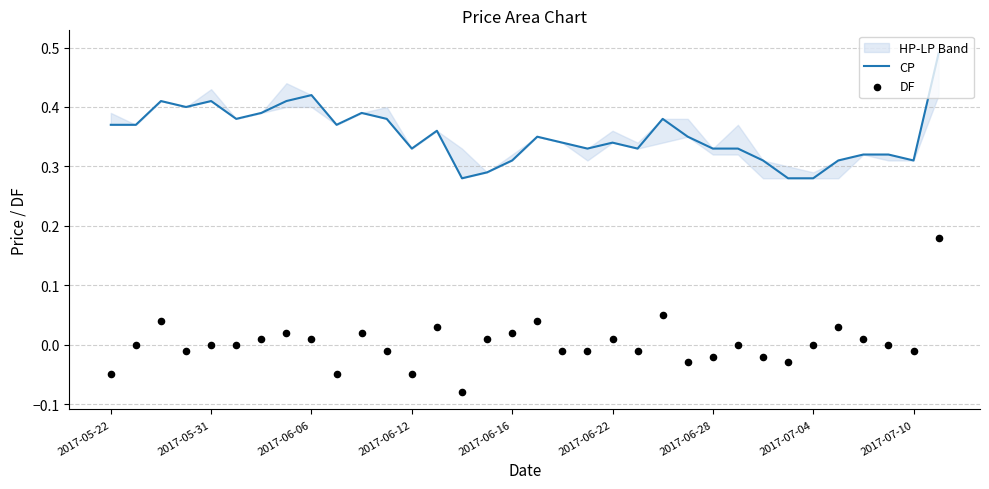

Which series has the widest spread of Y values?

DF